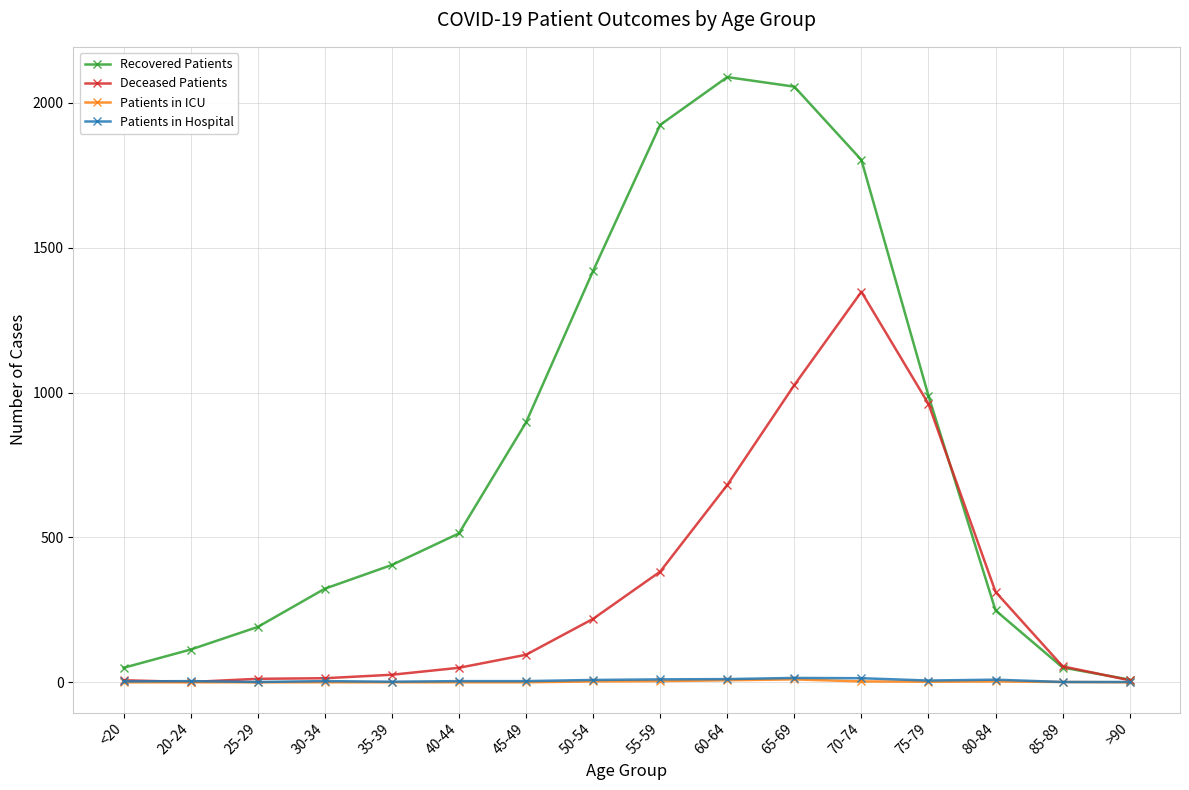

What is the approximate value of Patients in ICU at 65-69, to the nearest 10?

10